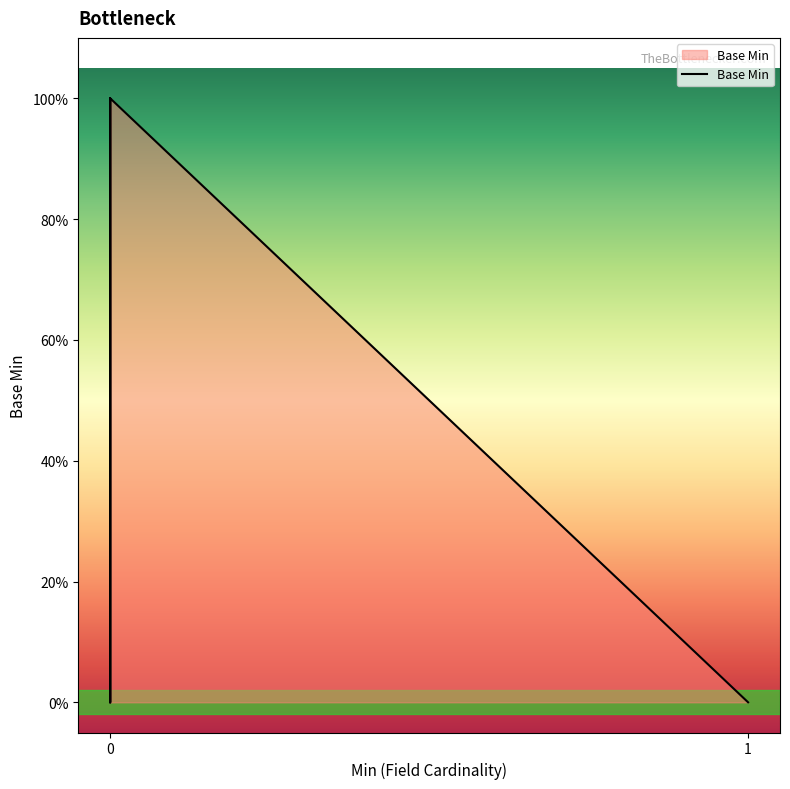

The chart shows a value of 0 at 0. True or false?

False